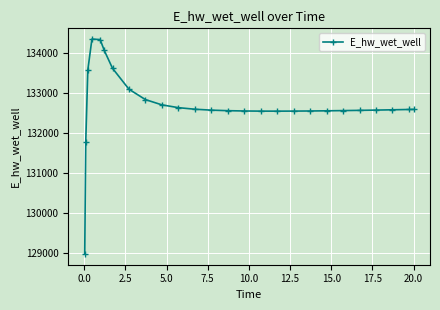

What is the sum of all values?

3450400.2